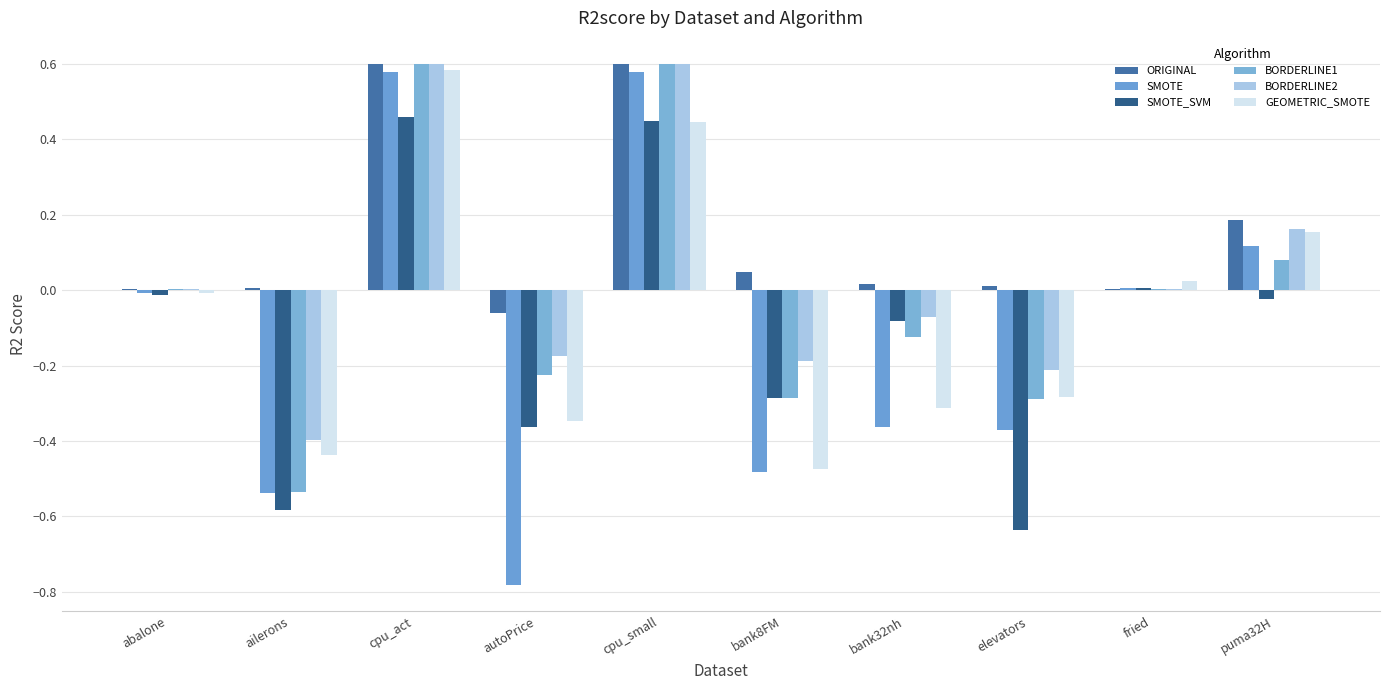

What is the sum of the BORDERLINE1 values at bank8FM and cpu_small?

0.3